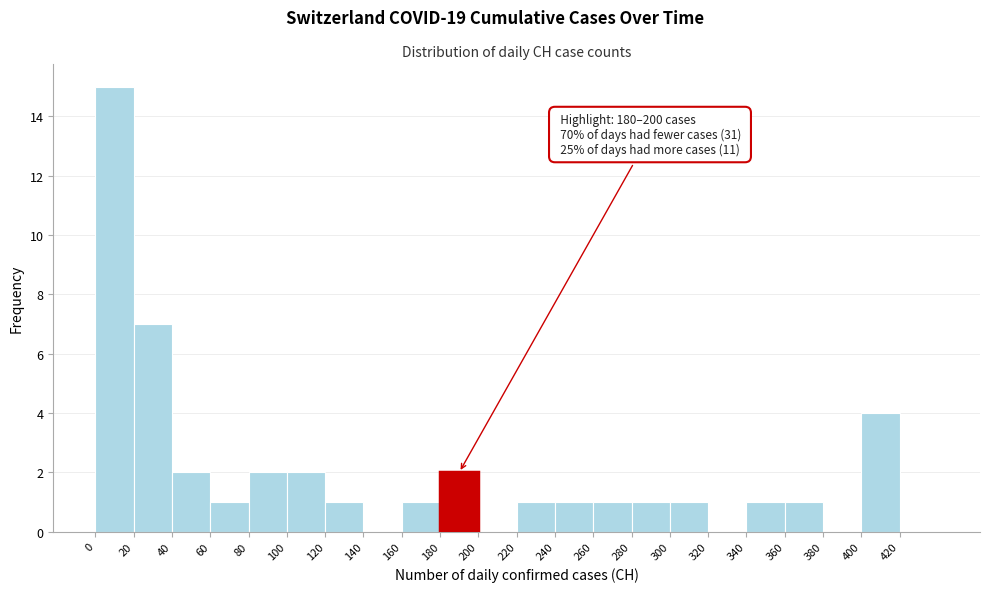

Which range on the x-axis has the tallest bar?

0 to 20